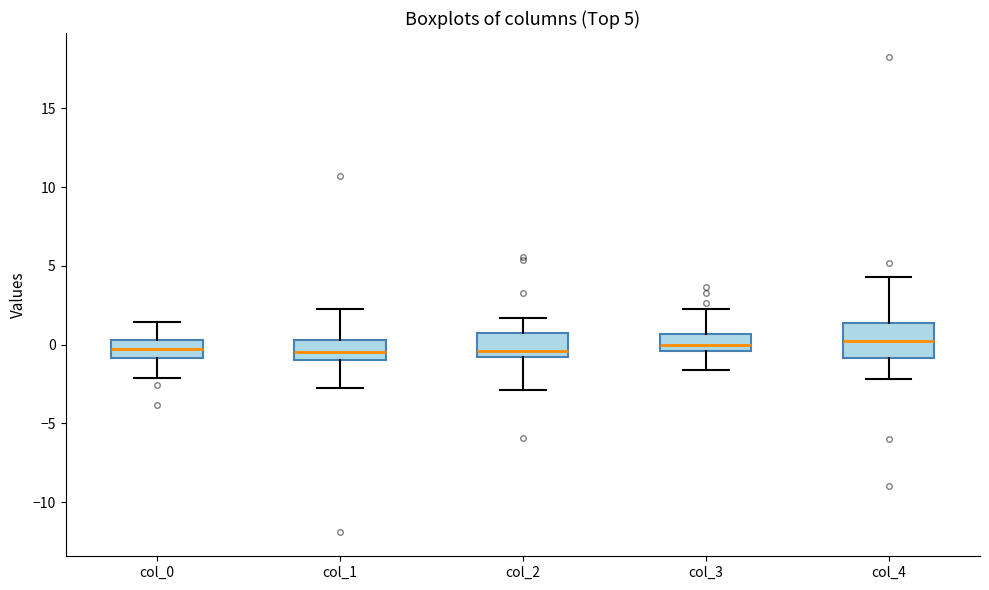

Comparing the boxes themselves (not the whiskers), which one is the tallest?

col_4